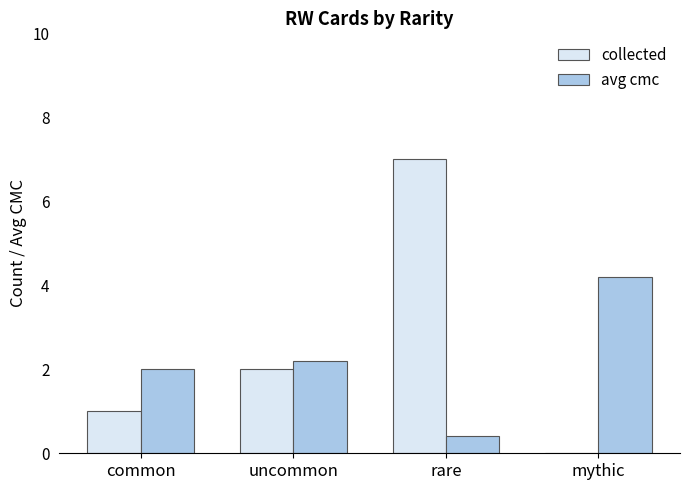

The value of collected at uncommon is 2.8. True or false?

False